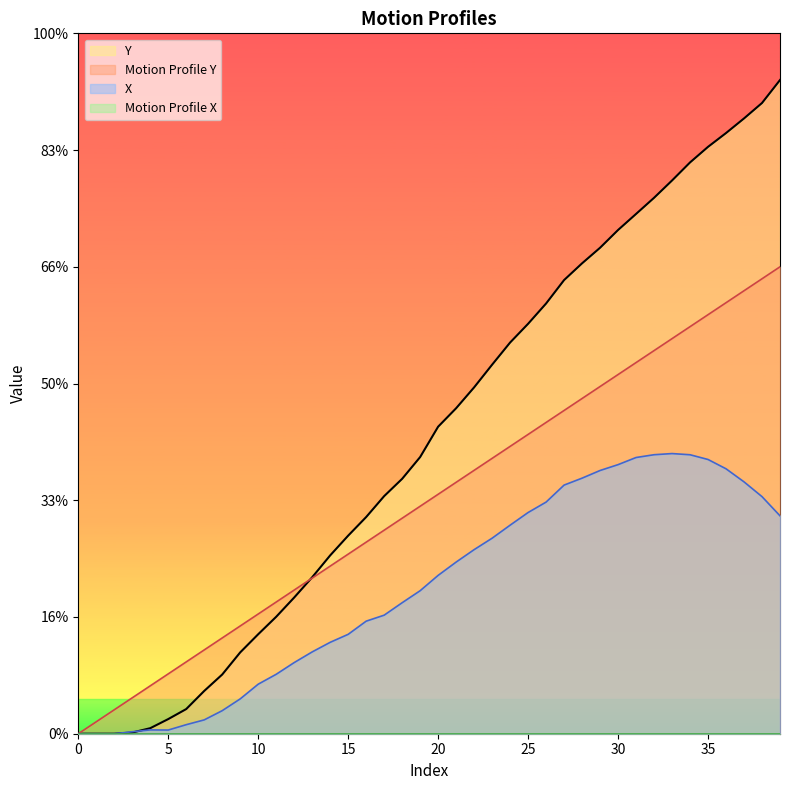

Which has a higher value, 25 or 13?

25